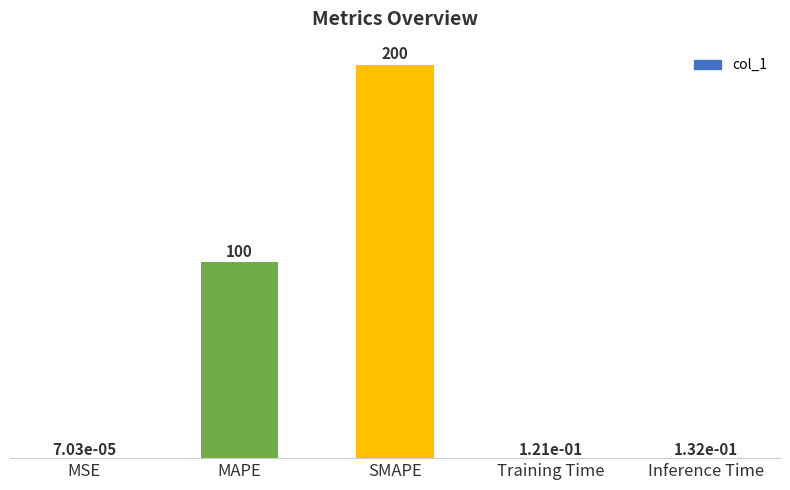

What is the change in value from MSE to Training Time?

+0.1